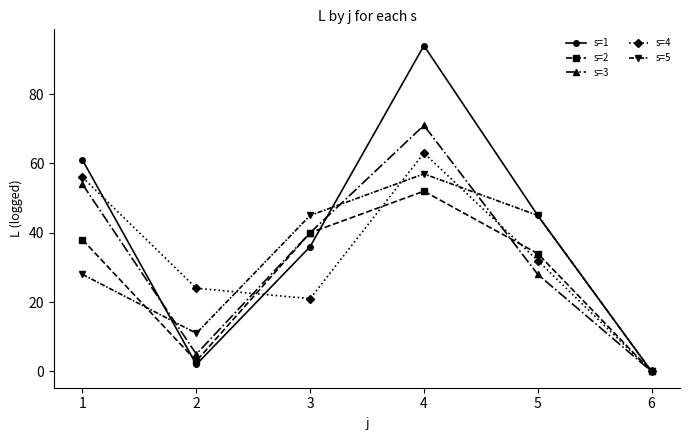

Does the chart display data point markers on the line(s)?

Yes